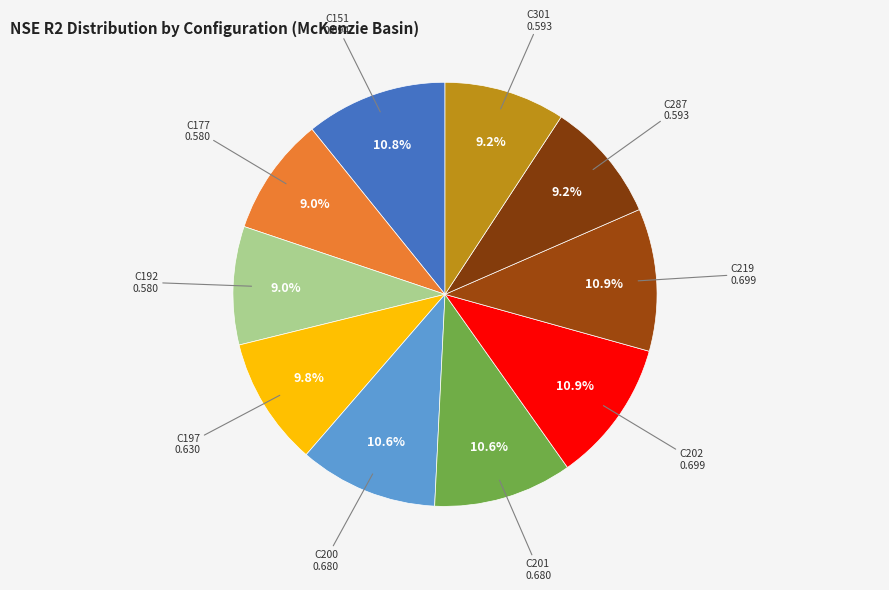

How many segments does this pie chart have?

10